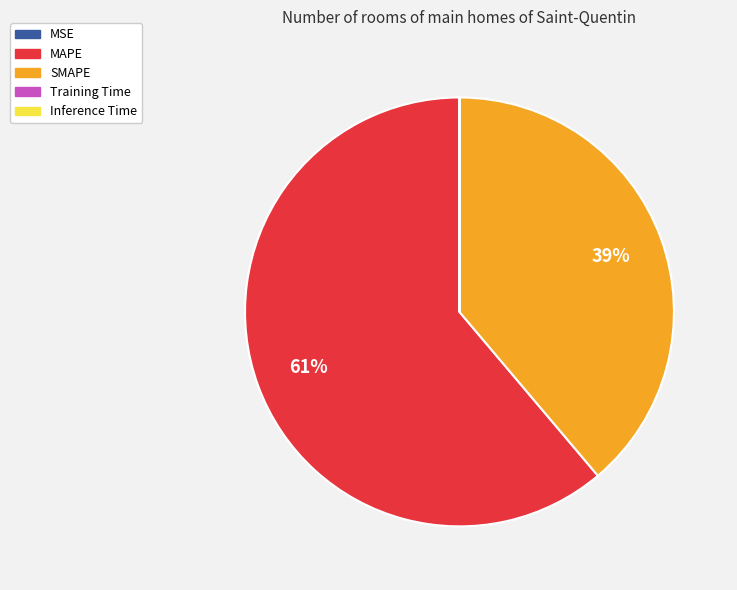

Is there a majority slice in this chart?

Yes